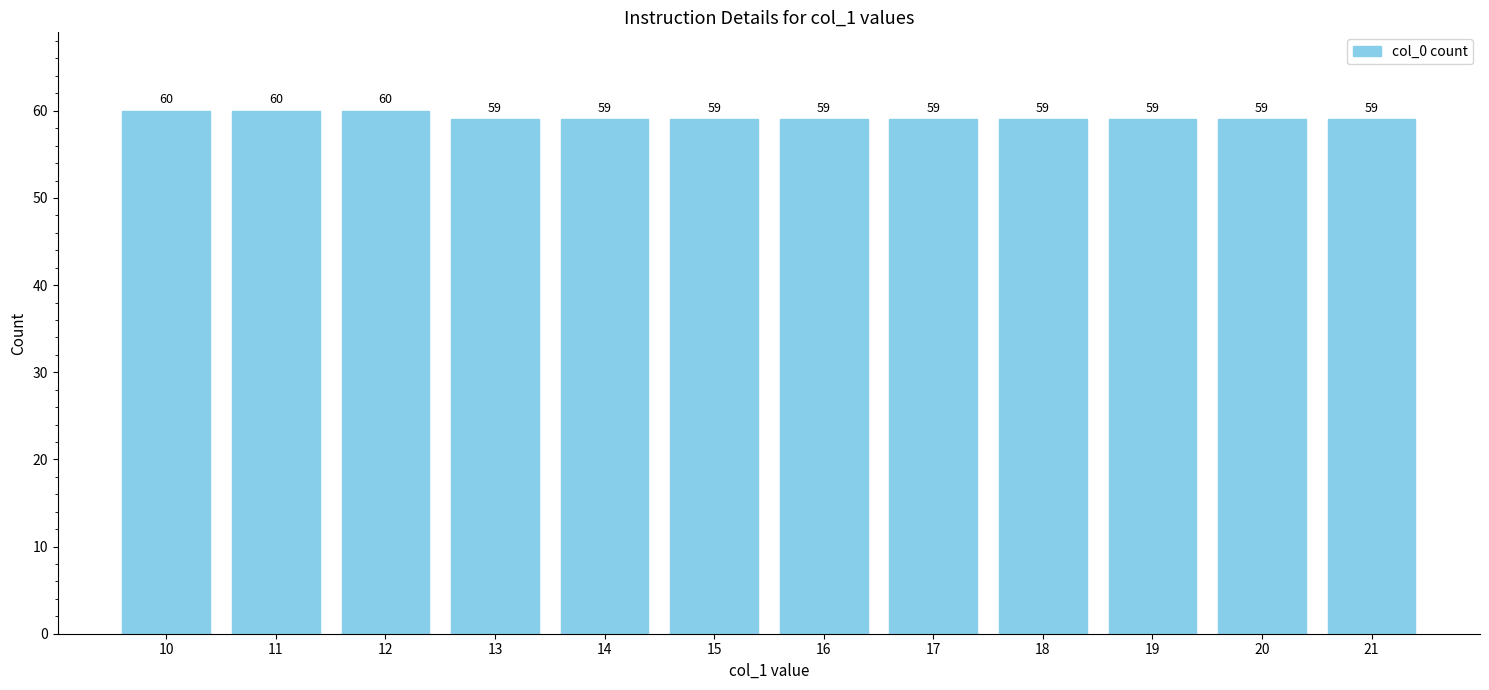

What is the value of the 12th bar from the left?

59